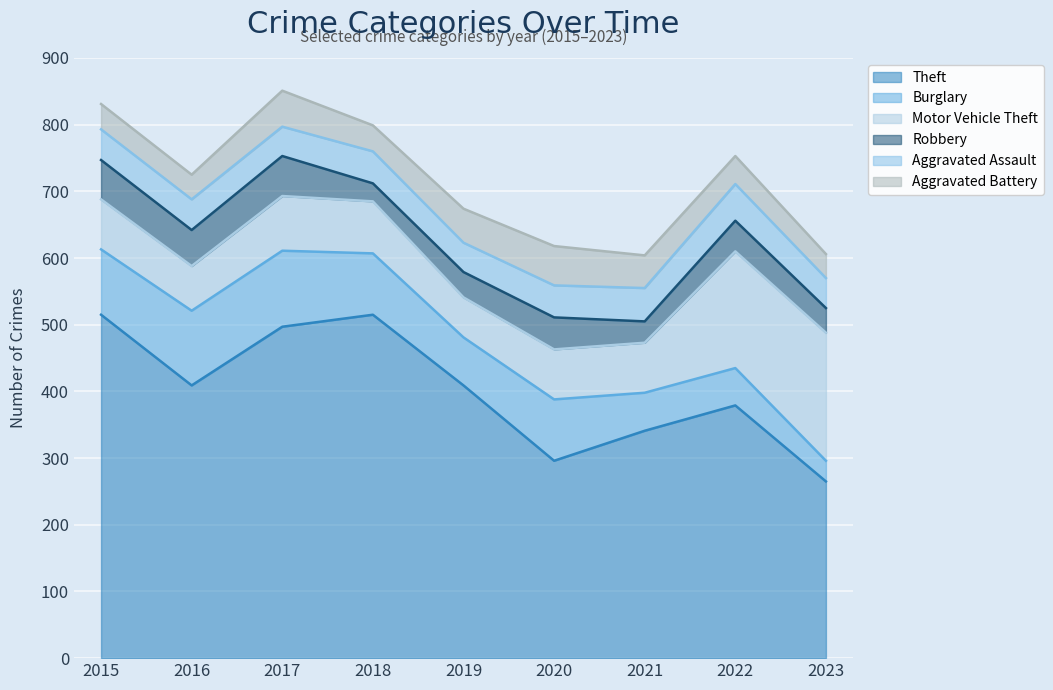

What is the value of the Motor Vehicle Theft point at the 5th from the left?

60